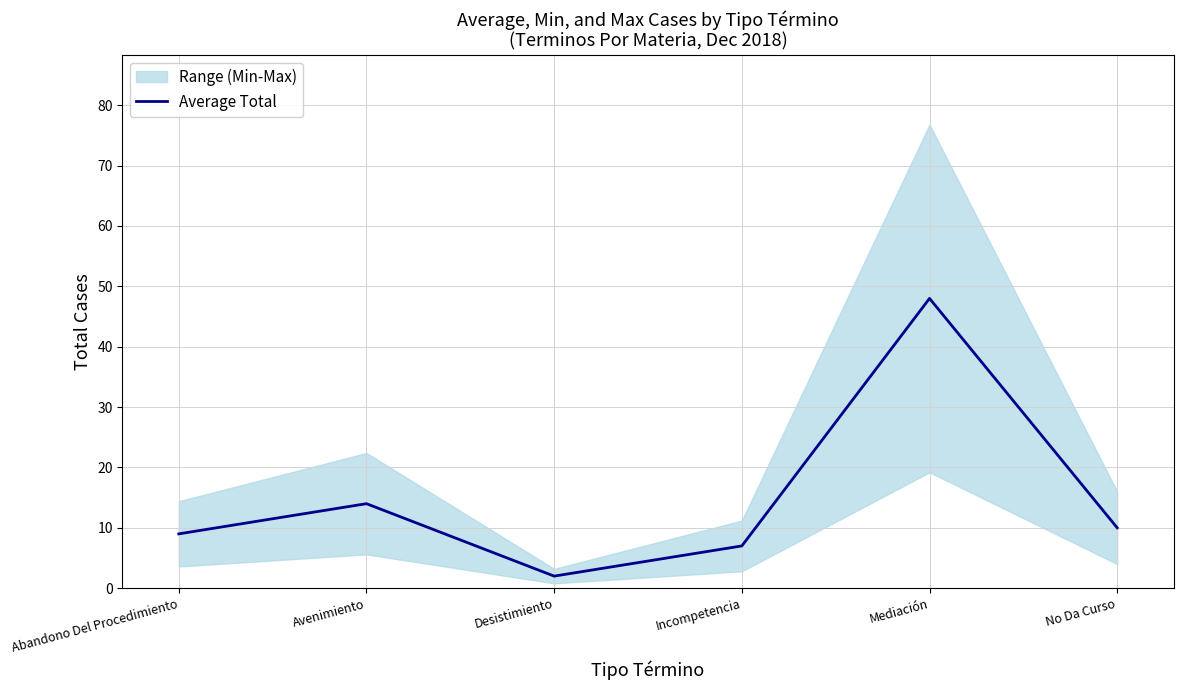

What is the change in value from Abandono Del Procedimiento to Desistimiento?

-7